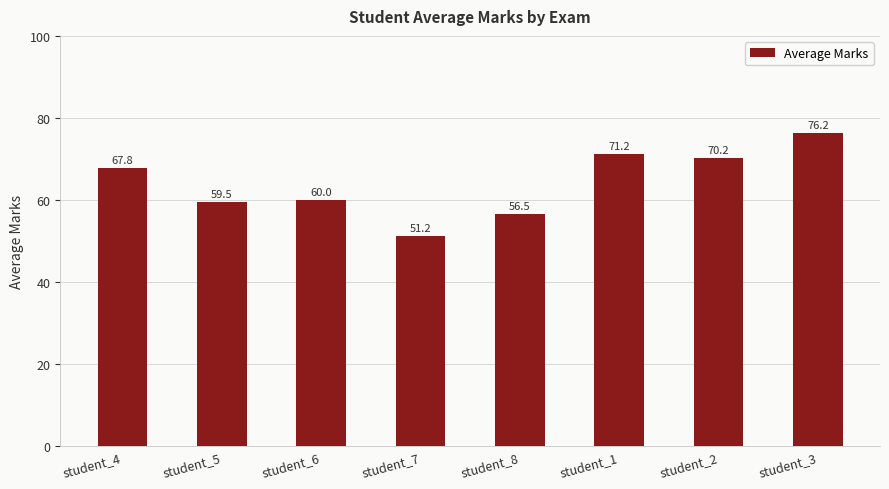

What is the ratio of the value at student_7 to the value at student_2?

0.7